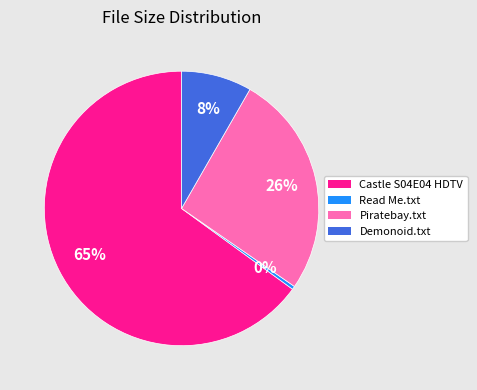

What is the ratio of the value at Piratebay.txt to the value at Demonoid.txt?

3.2